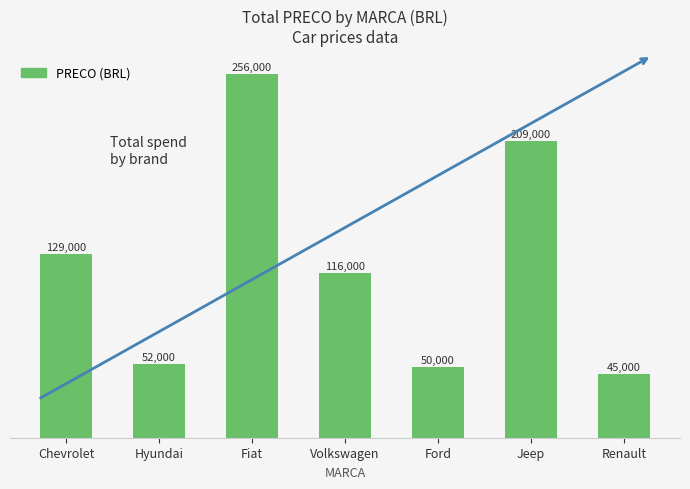

What position from the left is Jeep?

6